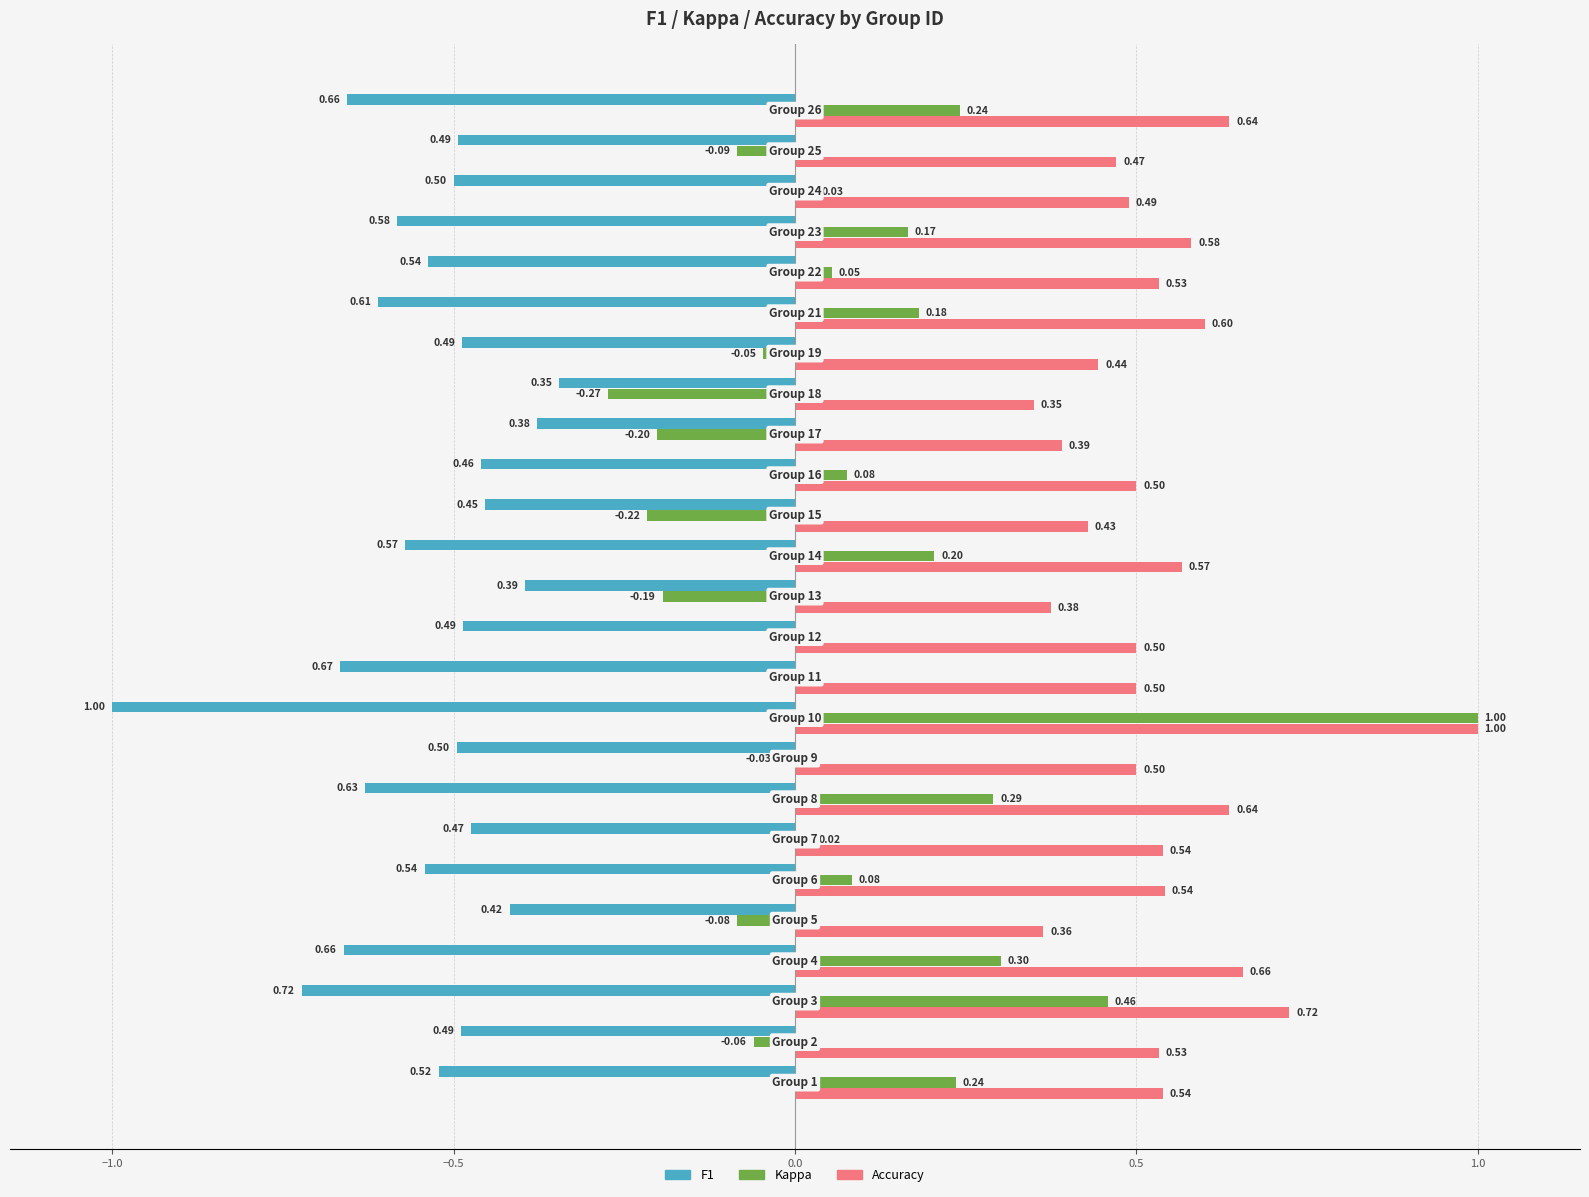

Which series has the largest total across all categories?

Accuracy